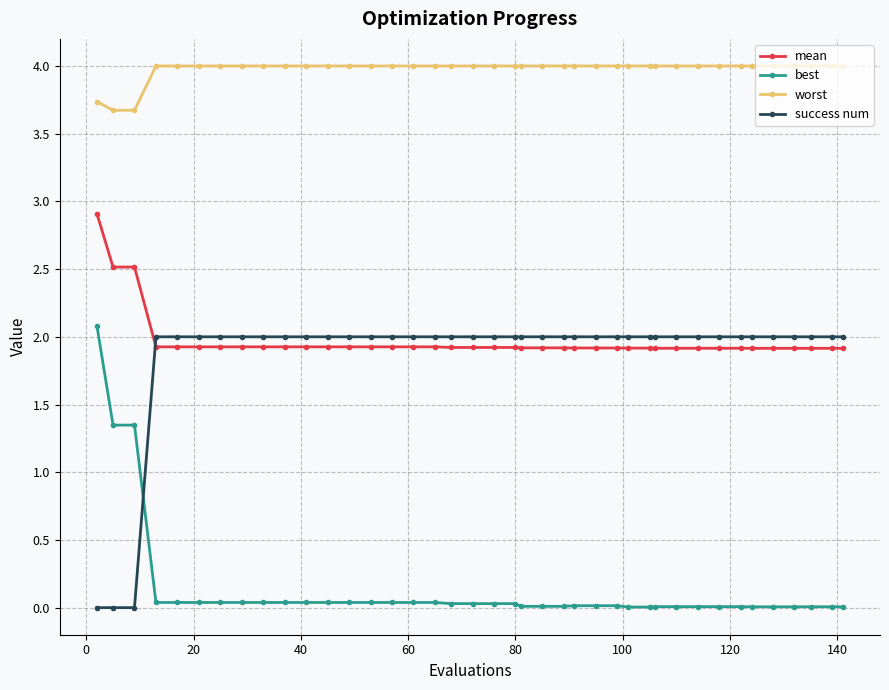

True or false: mean and worst intersect in this chart.

False